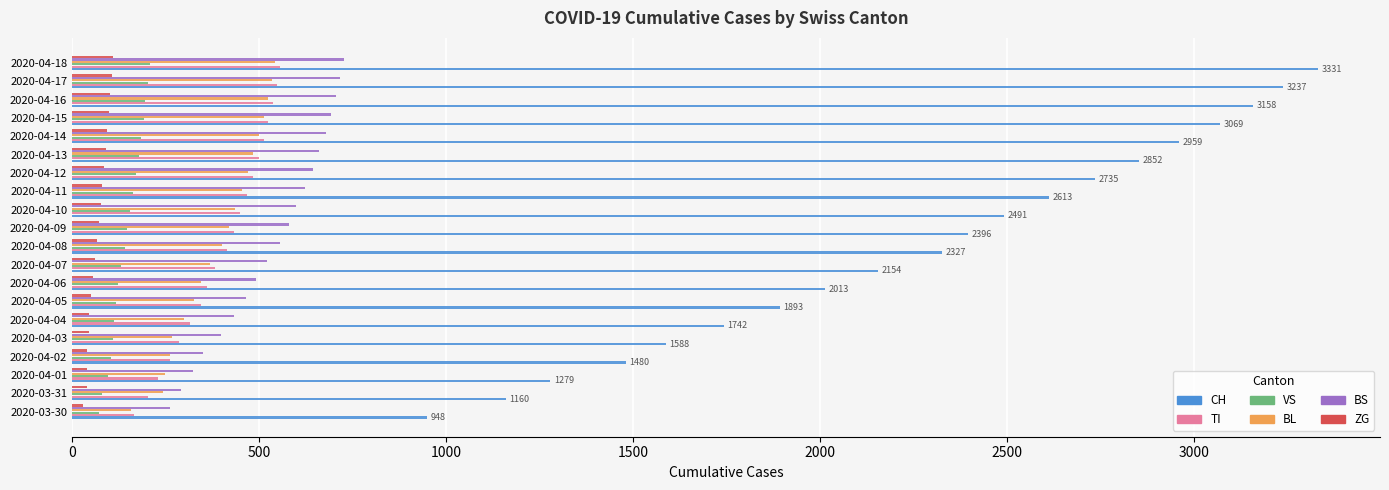

What are all the series names shown in the legend?

CH, TI, VS, BL, BS, ZG